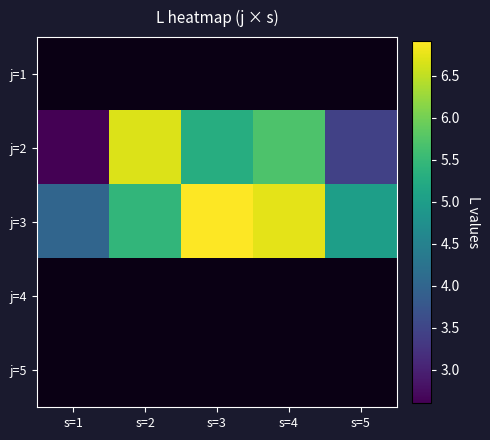

At which category does the chart reach its peak across all series?

s=3